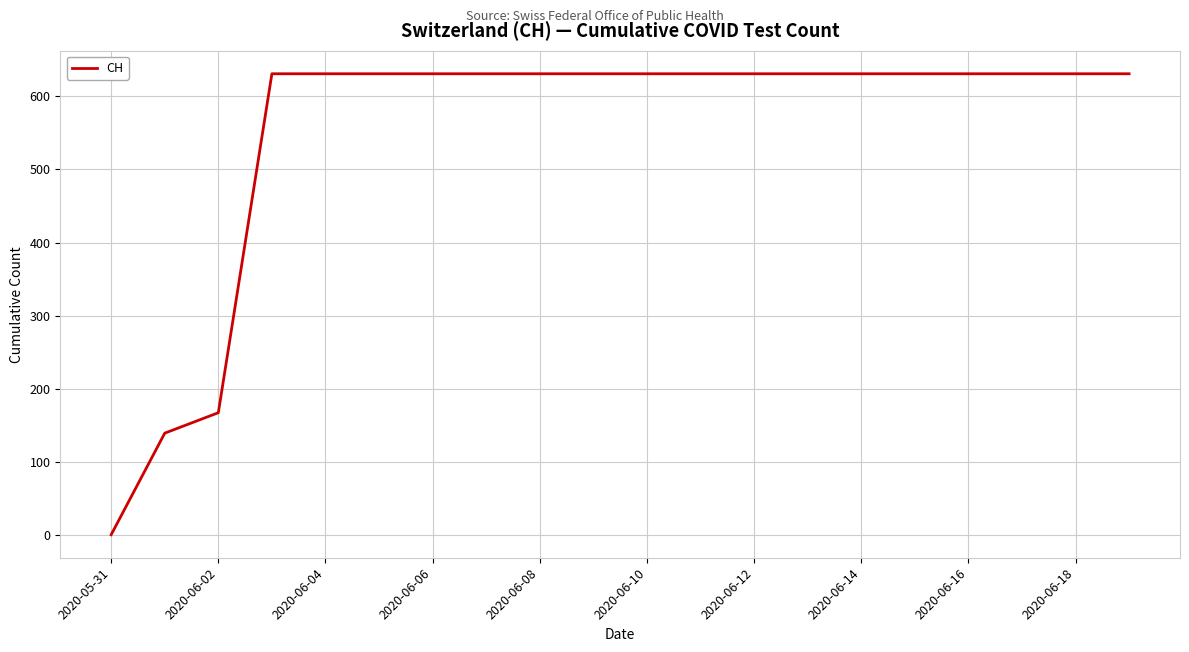

What is the maximum value shown in the chart?

631